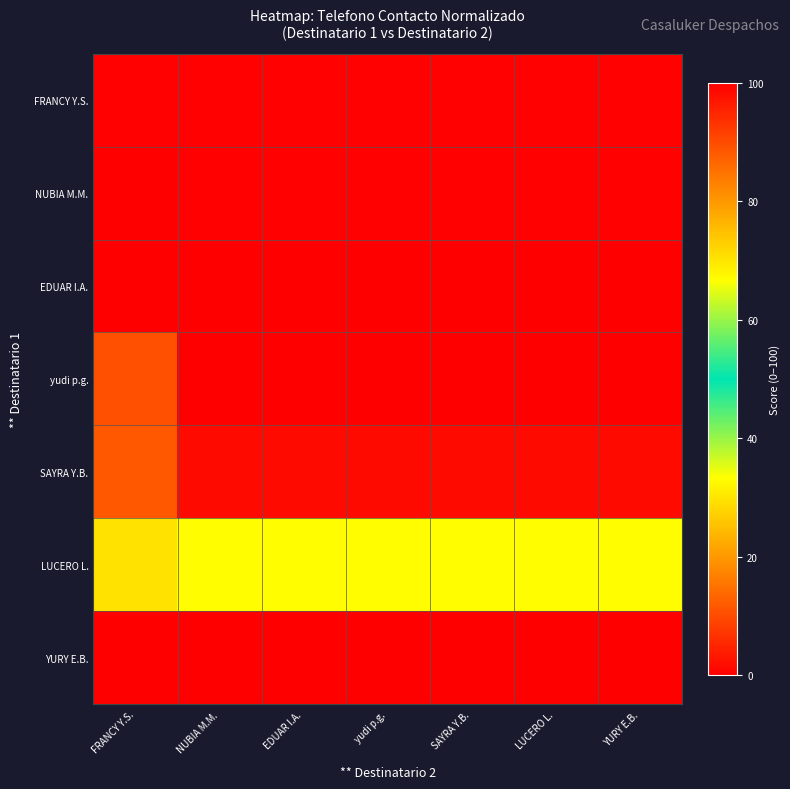

Which has a higher value, FRANCY Y.S. or EDUAR I.A.?

EDUAR I.A.